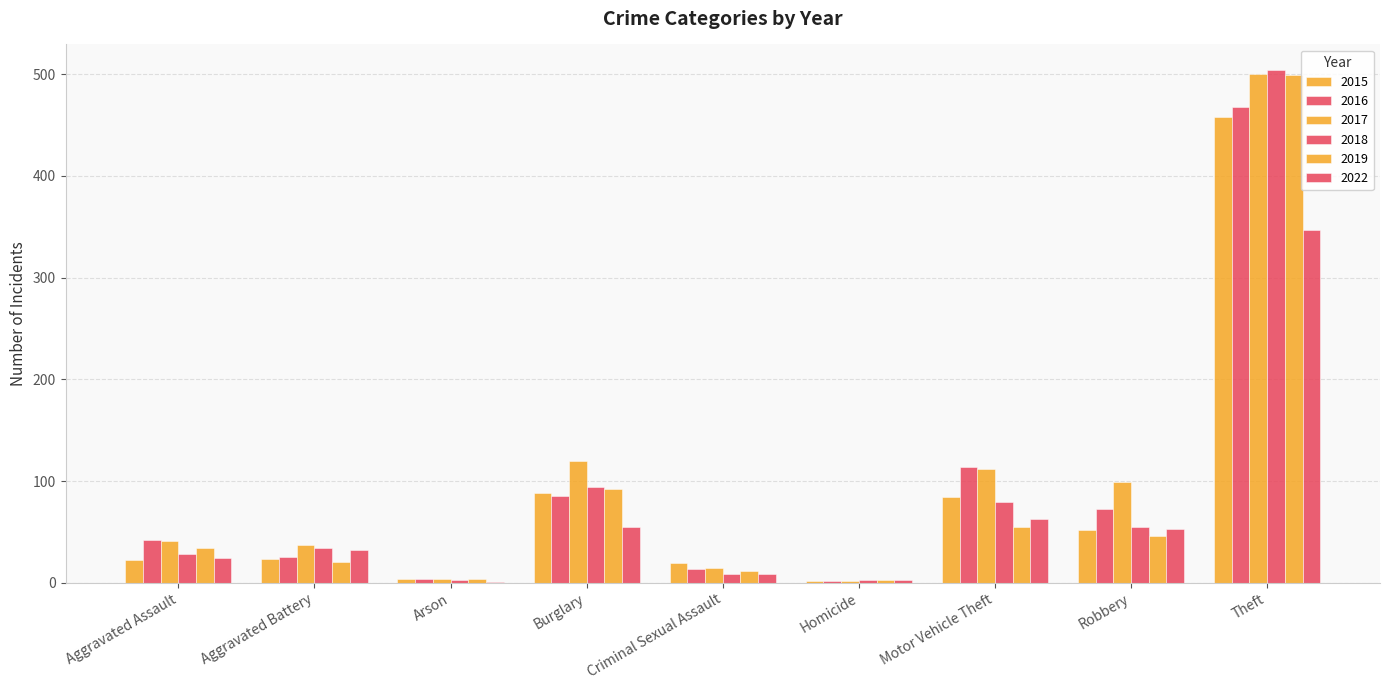

Reading left to right, list all the values displayed in this chart.

2015: 22	23	4	88	19	2	84	52	458
2016: 42	25	4	85	13	2	114	72	468
2017: 41	37	4	120	14	2	112	99	500
2018: 28	34	3	94	9	3	79	55	504
2019: 34	20	4	92	12	3	55	46	499
2022: 24	32	1	55	9	3	63	53	347